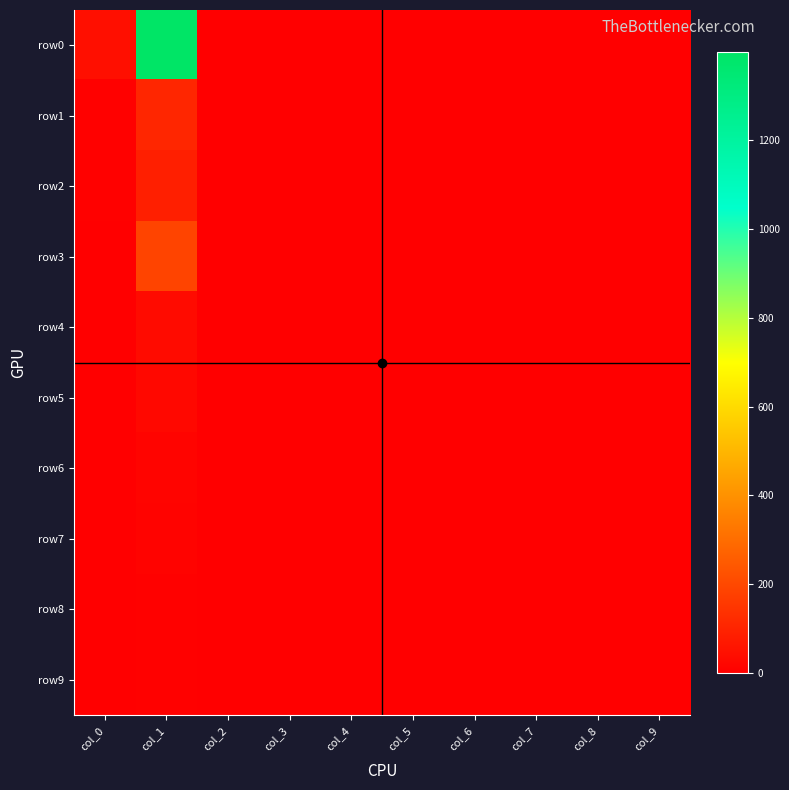

How many distinct data groups are displayed?

10